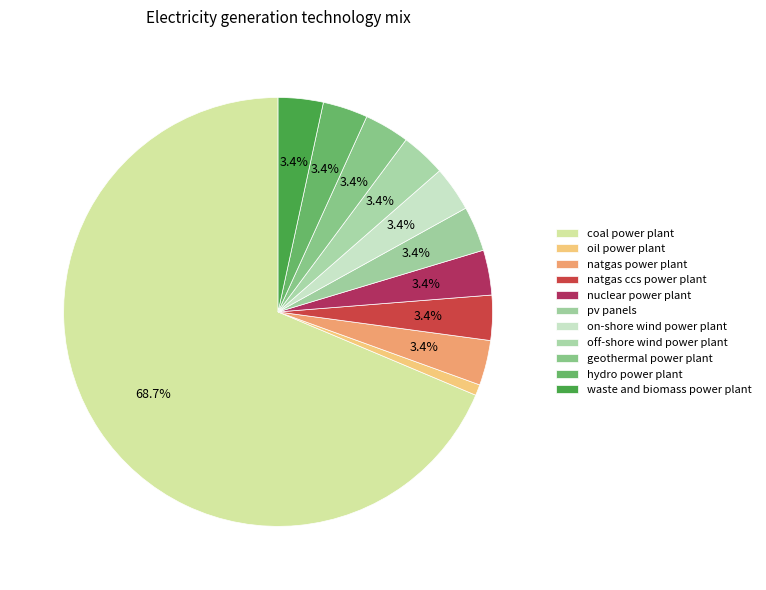

Which category has the smallest portion of the pie?

oil power plant